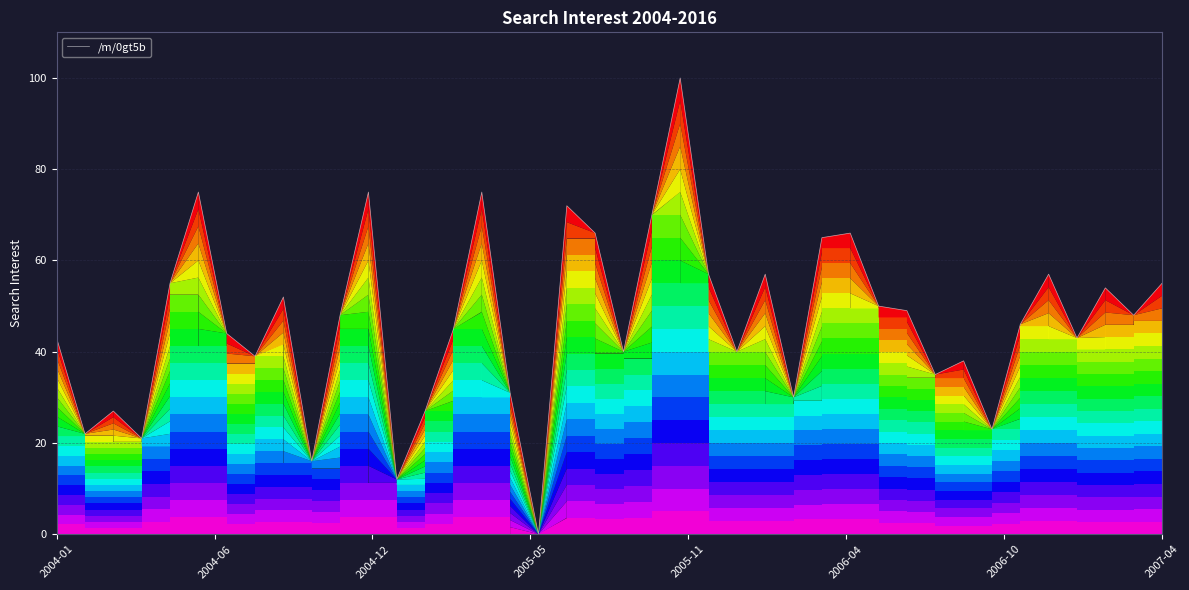

What is the maximum value shown in the chart?

100